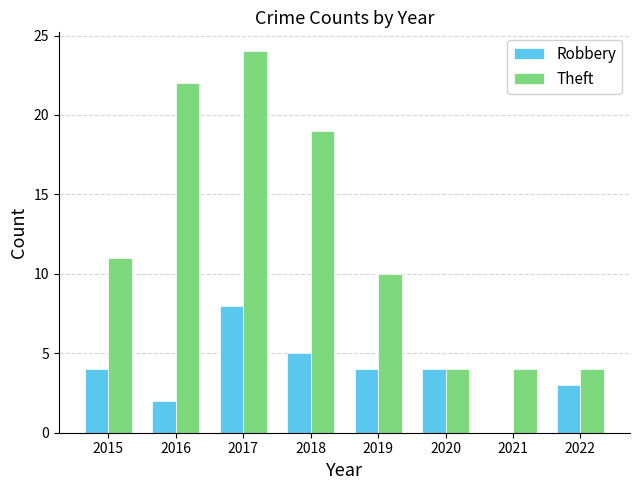

What is the sum of the Robbery values at 2015 and 2021?

4